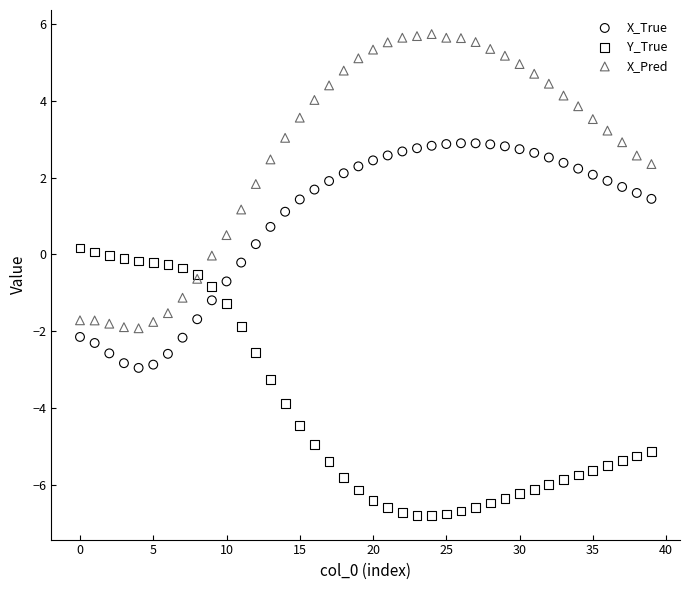

Which series reaches the minimum Y coordinate?

Y_True